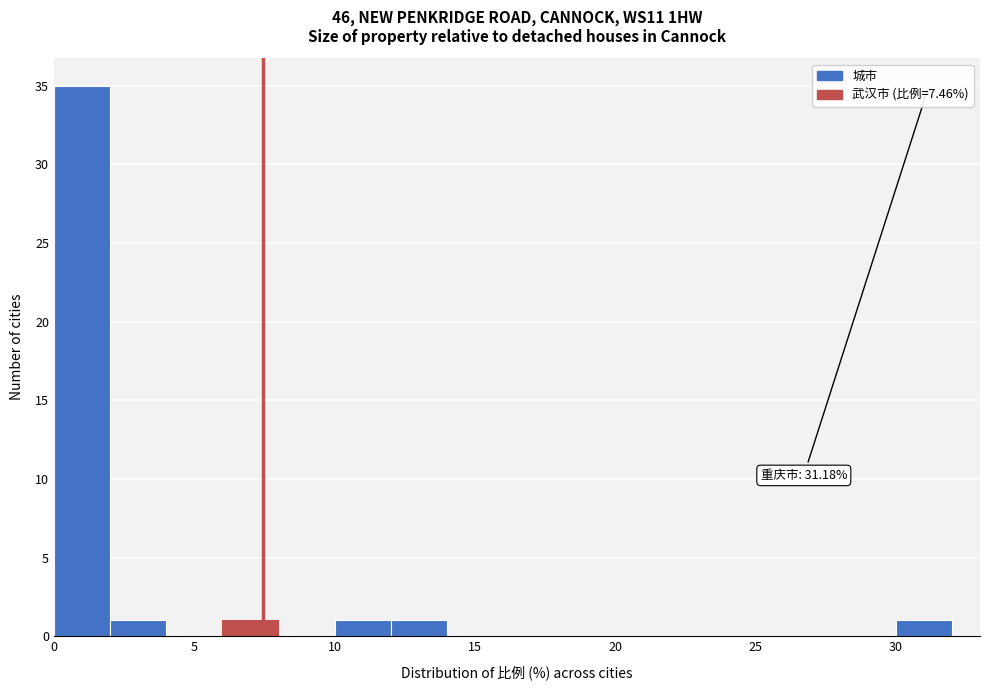

Over which range of the x-axis is the bar tallest?

0 to 2